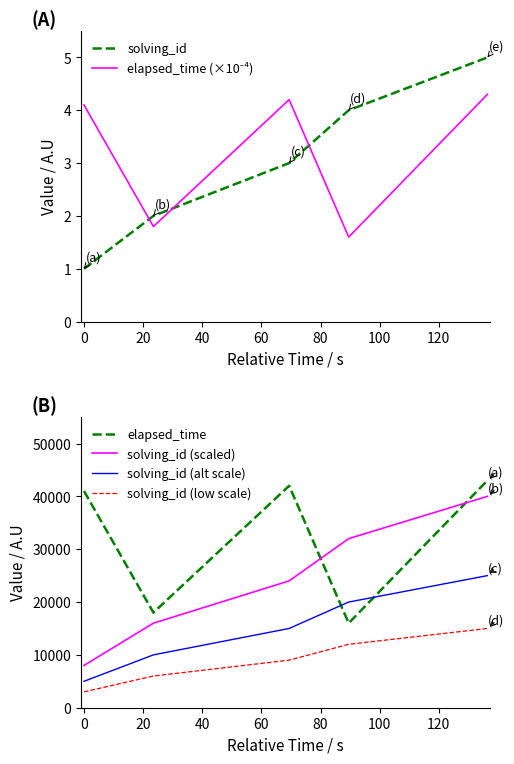

True or false: solving_id (alt scale) and solving_id (scaled) cross at least once.

False